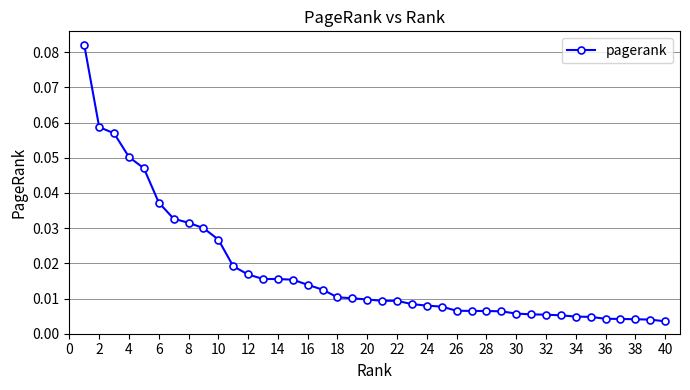

What is the sum of all values?

0.7